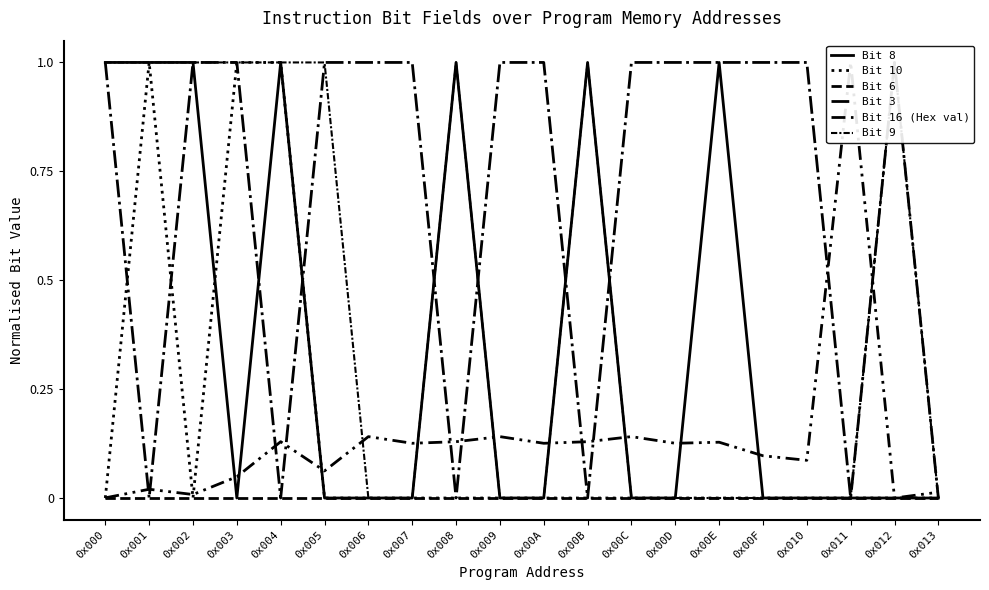

What position from the right is 0x006?

14